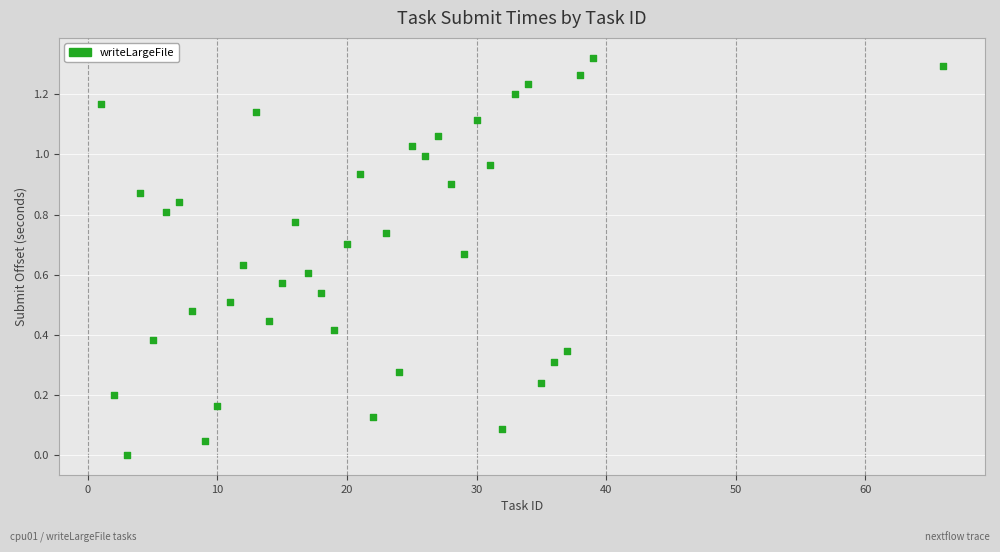

What is the range of X values (max minus min)?

65.0